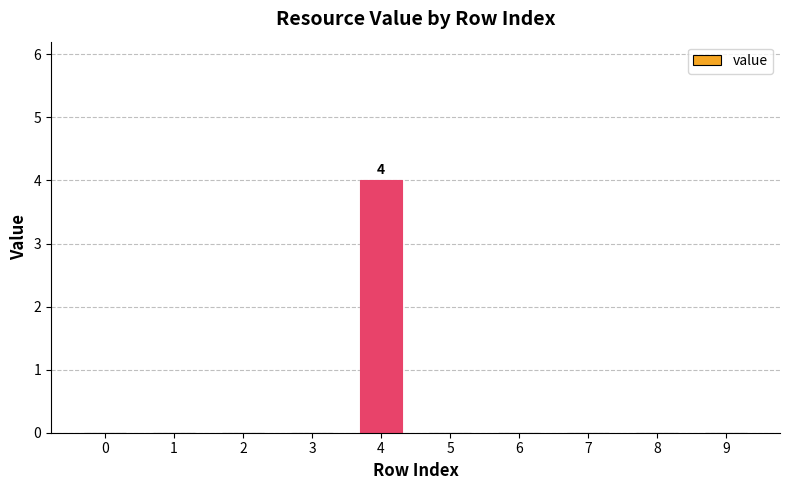

The value at 9 is 0. True or false?

True